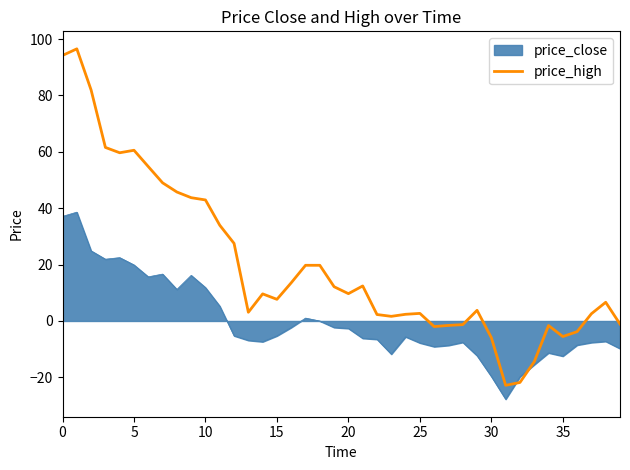

Which series has the largest total across all categories?

price_high